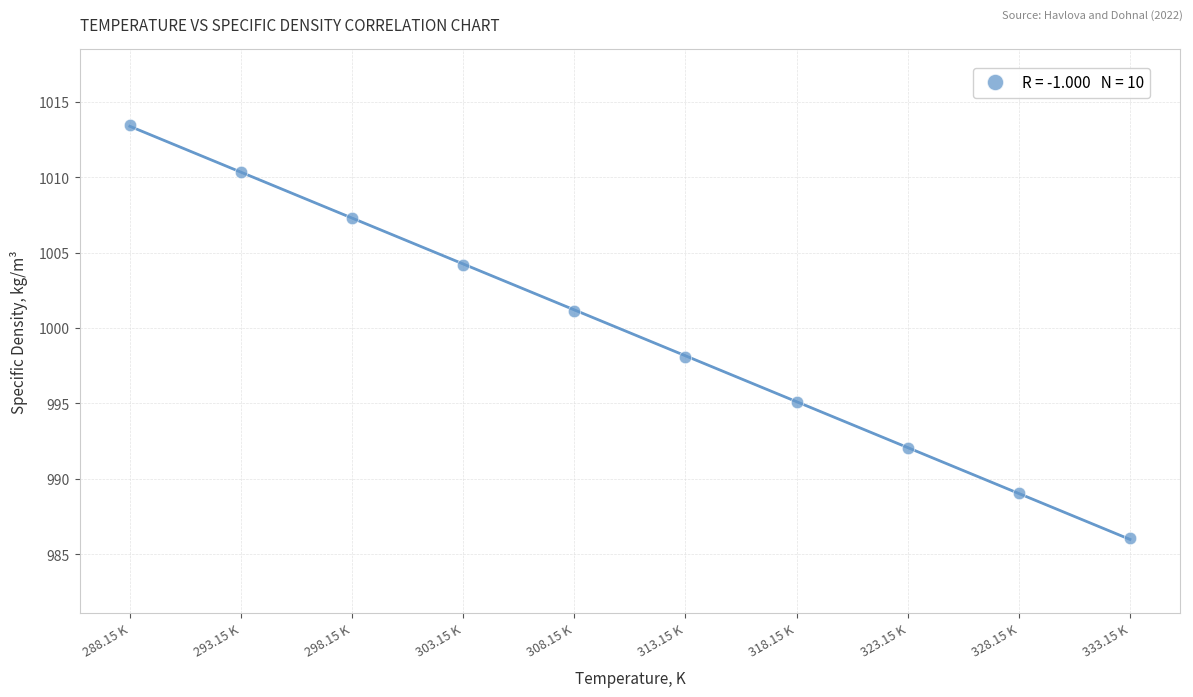

What is the range of Y values (max minus min)?

27.4